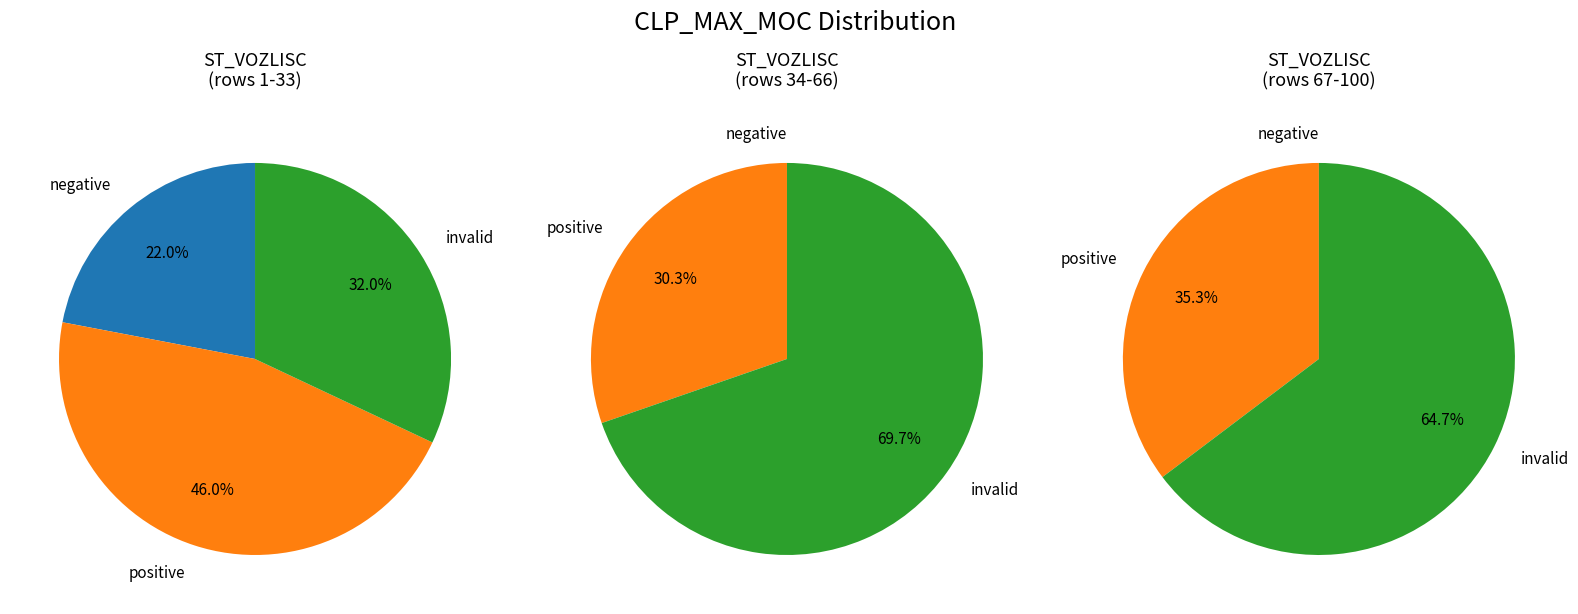

To the nearest percent, what is the average slice percentage?

33%